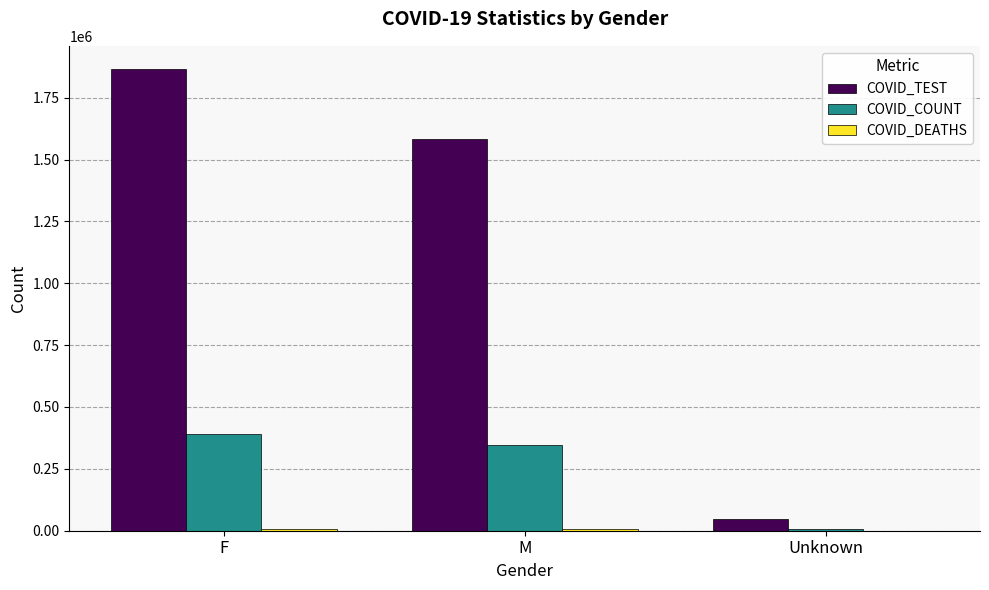

Which category has the highest value across all series?

F